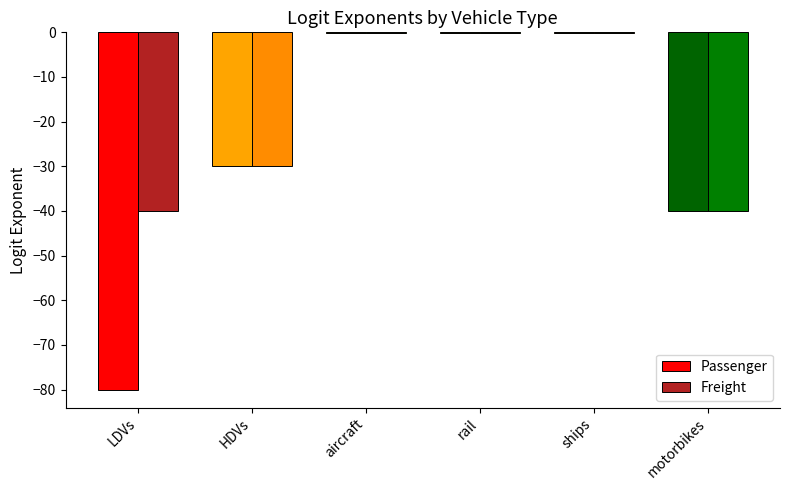

The Freight series shows -61.6 at motorbikes. True or false?

False